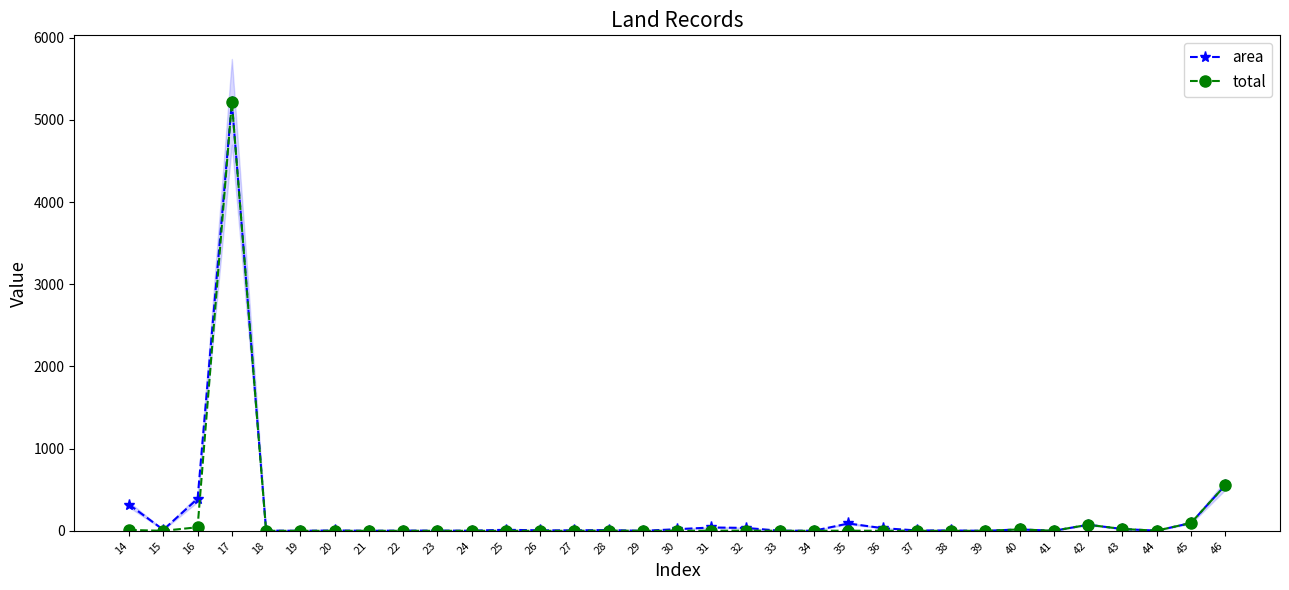

At which category is the sum across all series the highest?

17